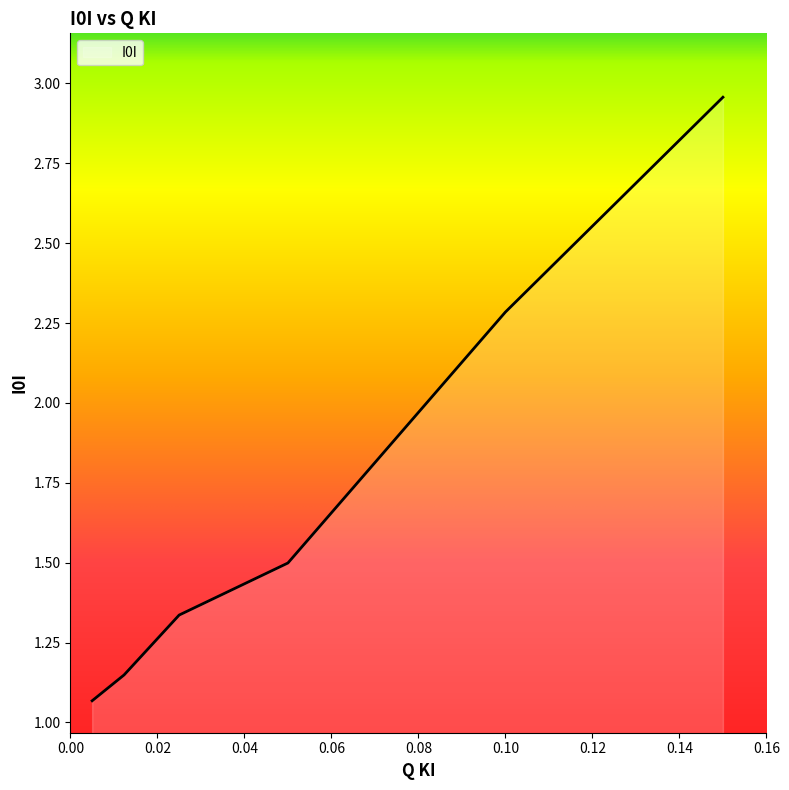

True or false: the data has more than 2 interior local peaks.

False